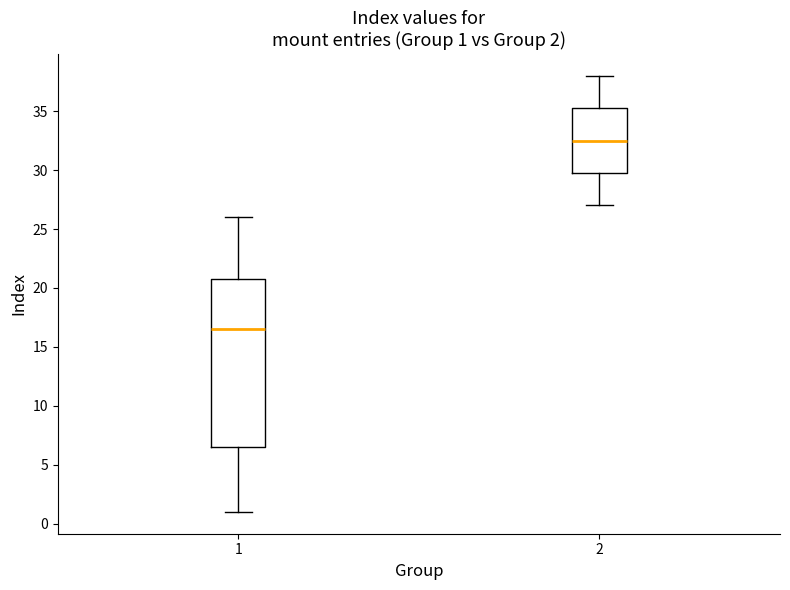

Which box is the tallest, from its lower edge to its upper edge?

1